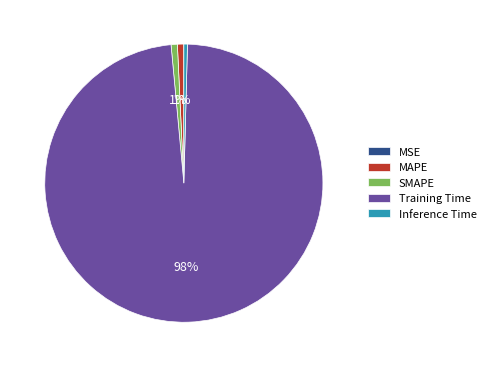

Combined, do Training Time and Inference Time account for over 50%?

Yes